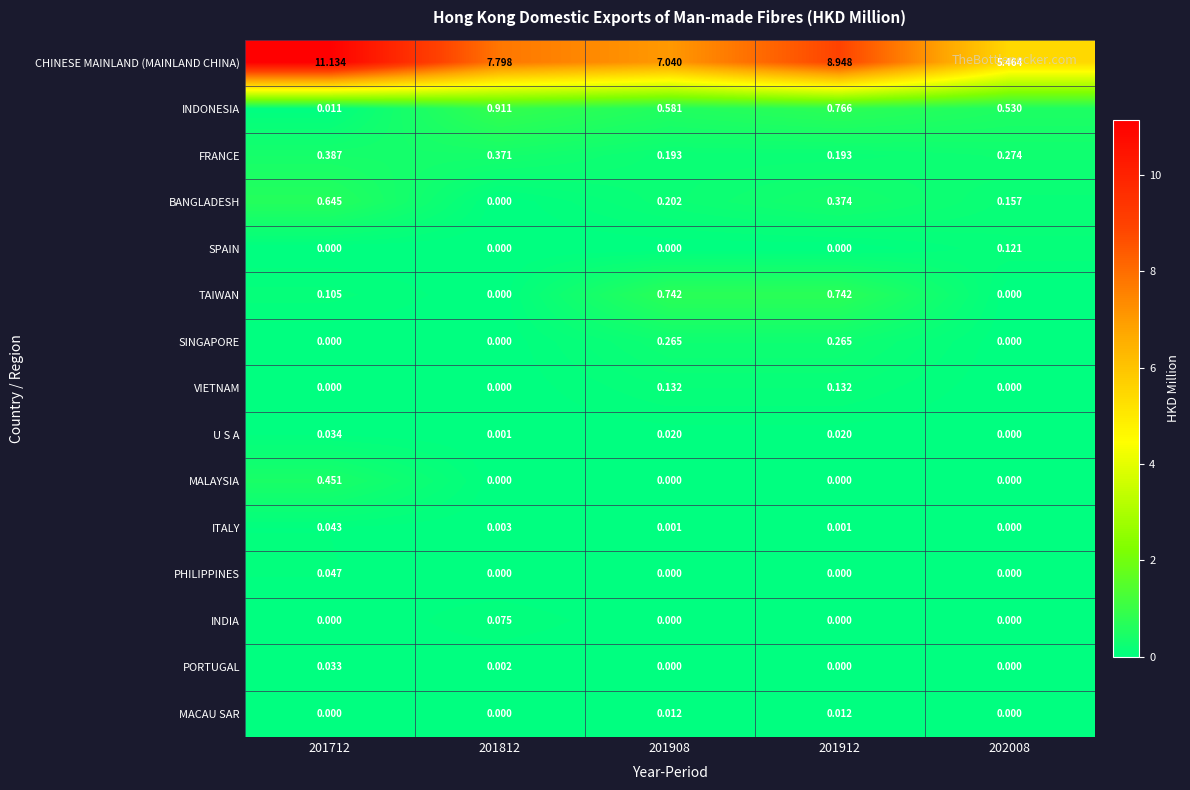

Between 201812 and 201912, which series saw the biggest shift?

CHINESE MAINLAND (MAINLAND CHINA)